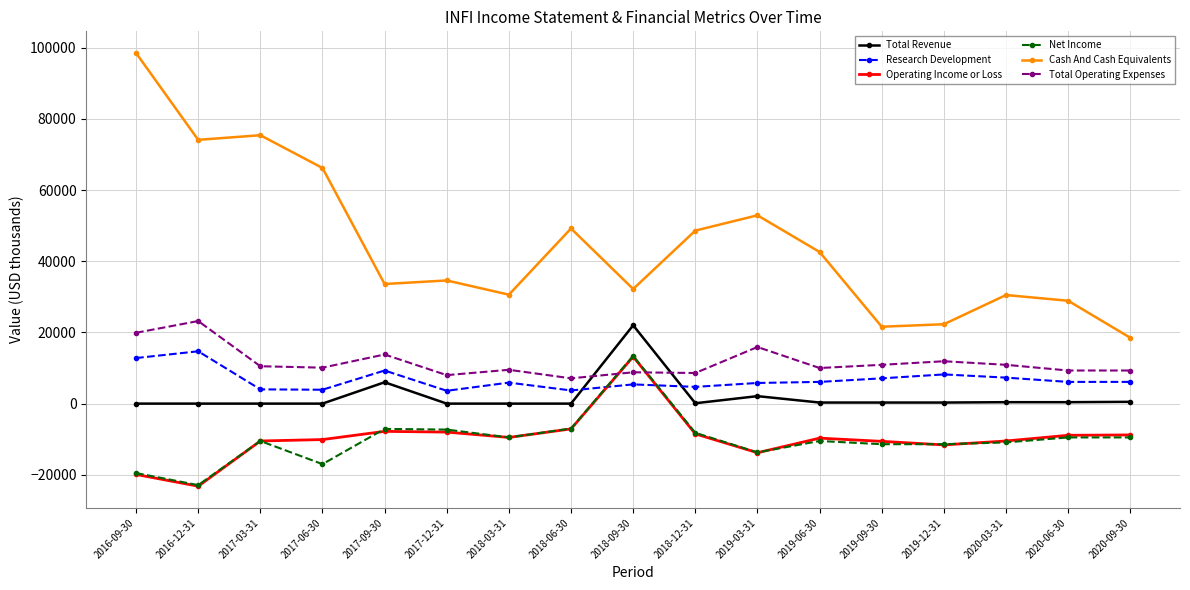

The value of Total Revenue at 2018-03-31 is 9649. True or false?

False